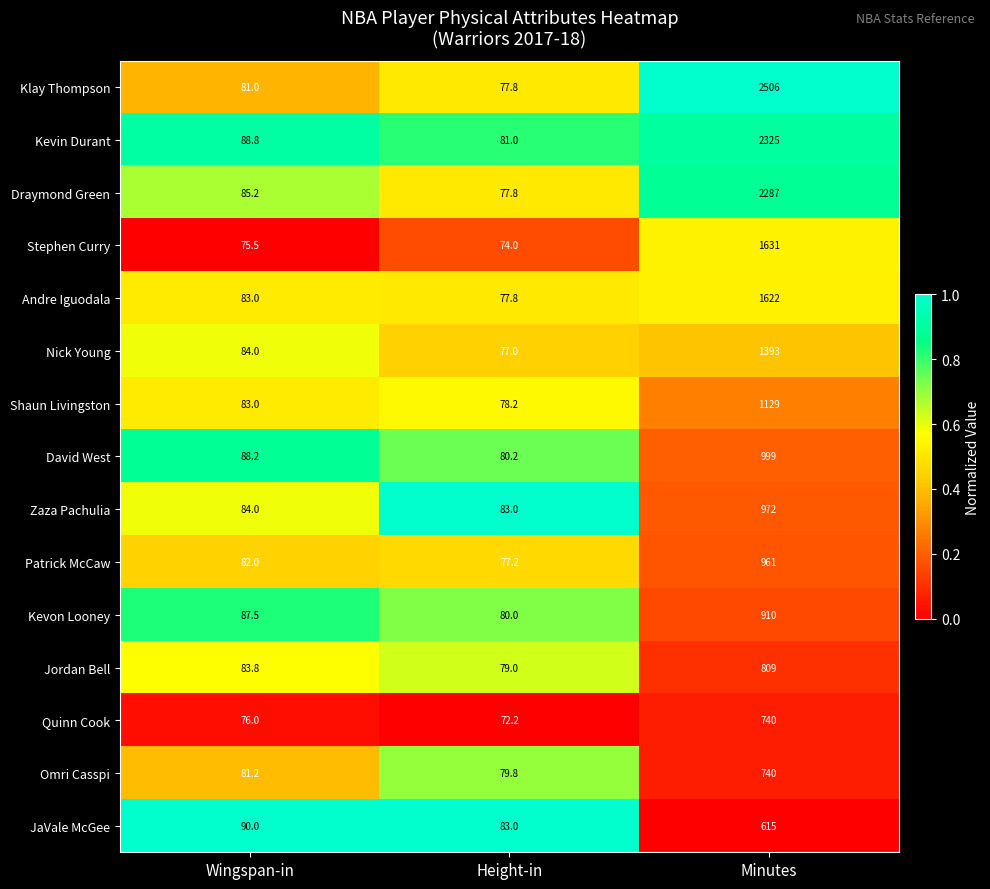

The value of Jordan Bell at Minutes is 1361.1. True or false?

False